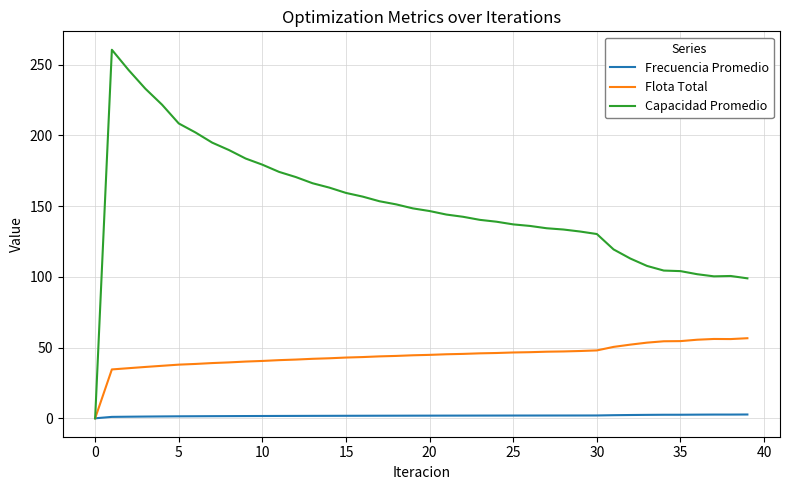

Rank the series by their average value, from highest to lowest.

Capacidad Promedio, Flota Total, Frecuencia Promedio